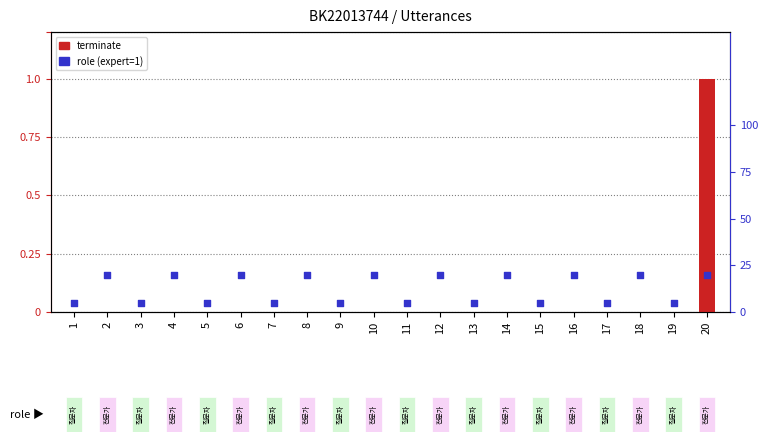

At how many categories does at least one series exceed 0?

20